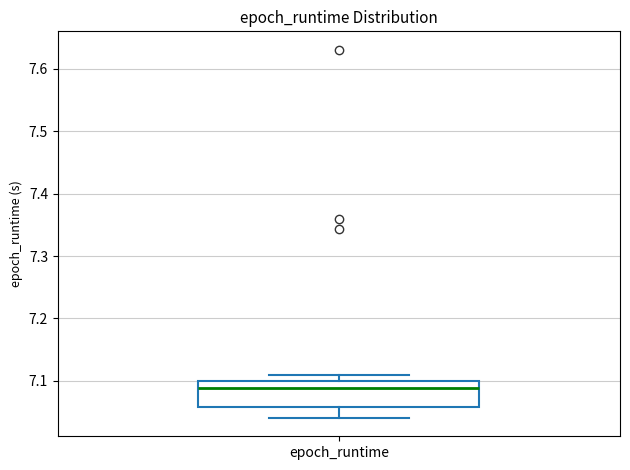

Transcribe this box plot: give where the median line is, the range the box spans, and where the two whiskers end, as read against the y-axis. The values are not printed on the chart, so give them approximately, as read against the axis.

median 7.09, box 7.06 to 7.10, whiskers 7.04 to 7.11